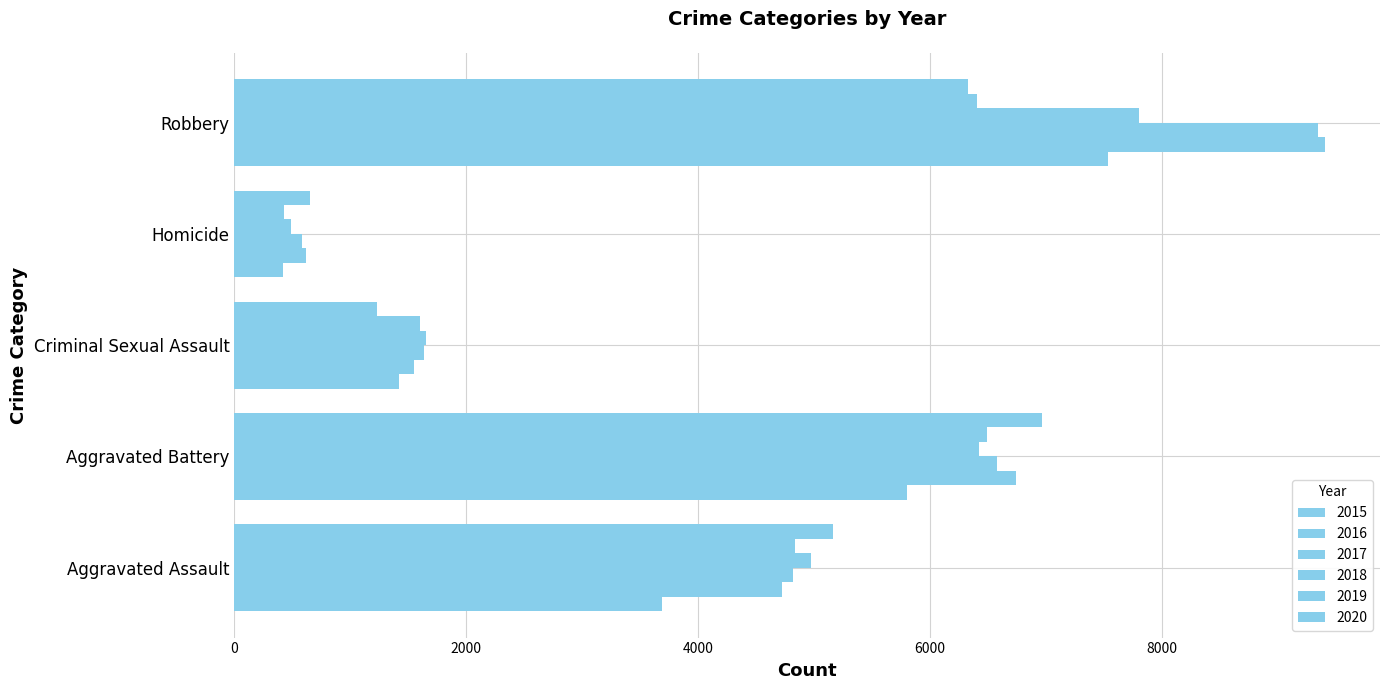

Count the number of data series in this chart.

6